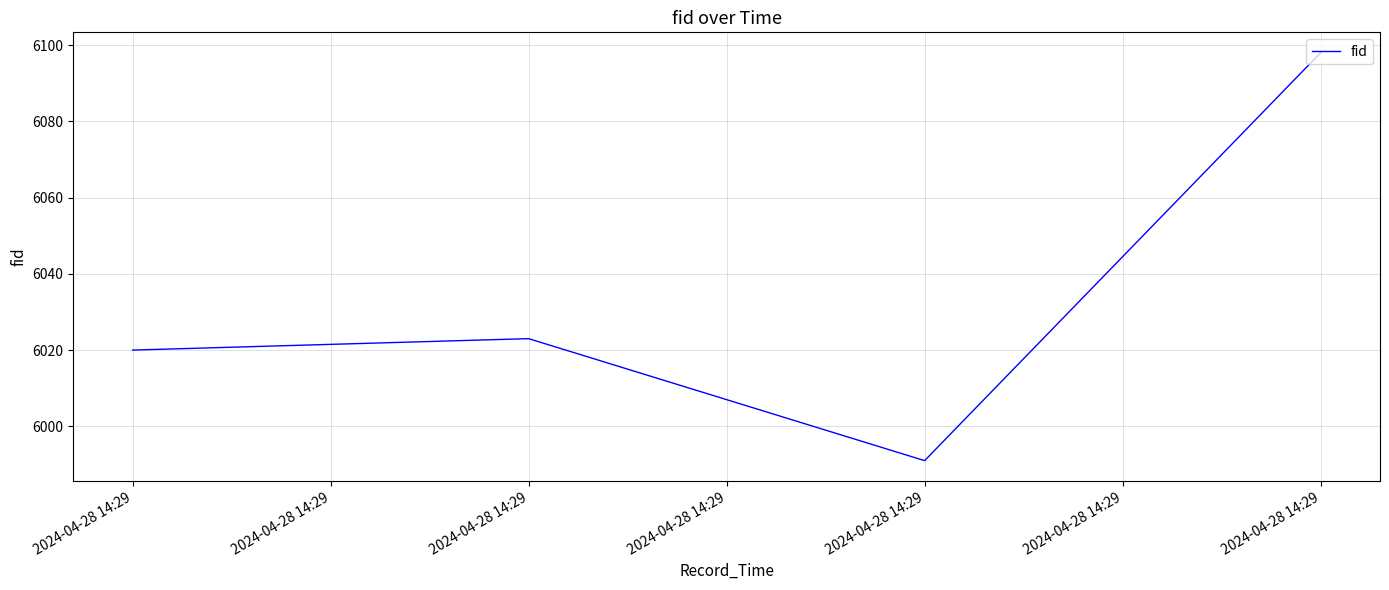

What is the change in value from 2024-04-28 14:29 to 2024-04-28 14:29?

-29